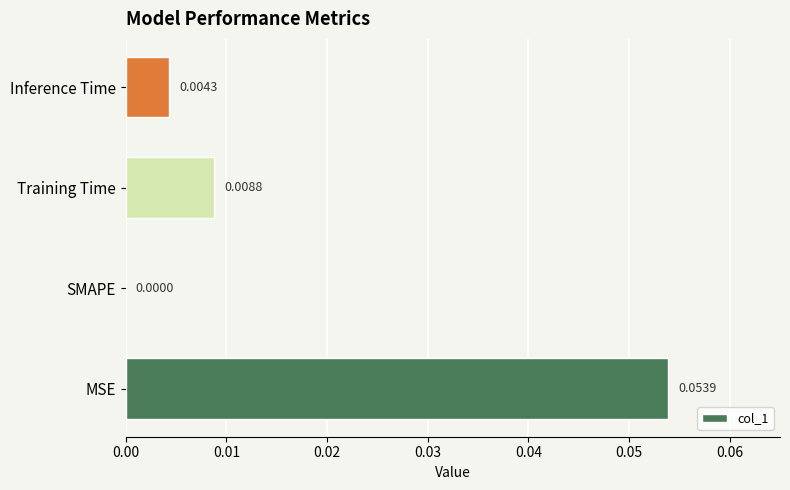

Which has a higher value, Training Time or SMAPE?

Training Time